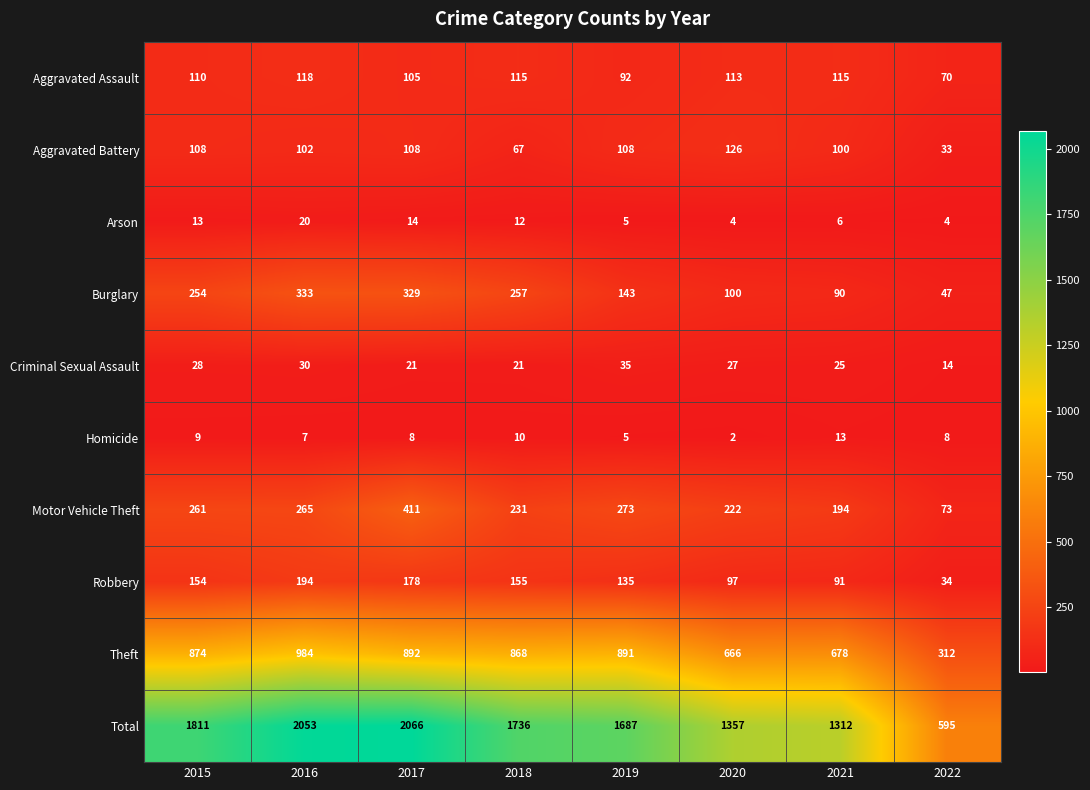

At which label does Theft reach its peak?

2016